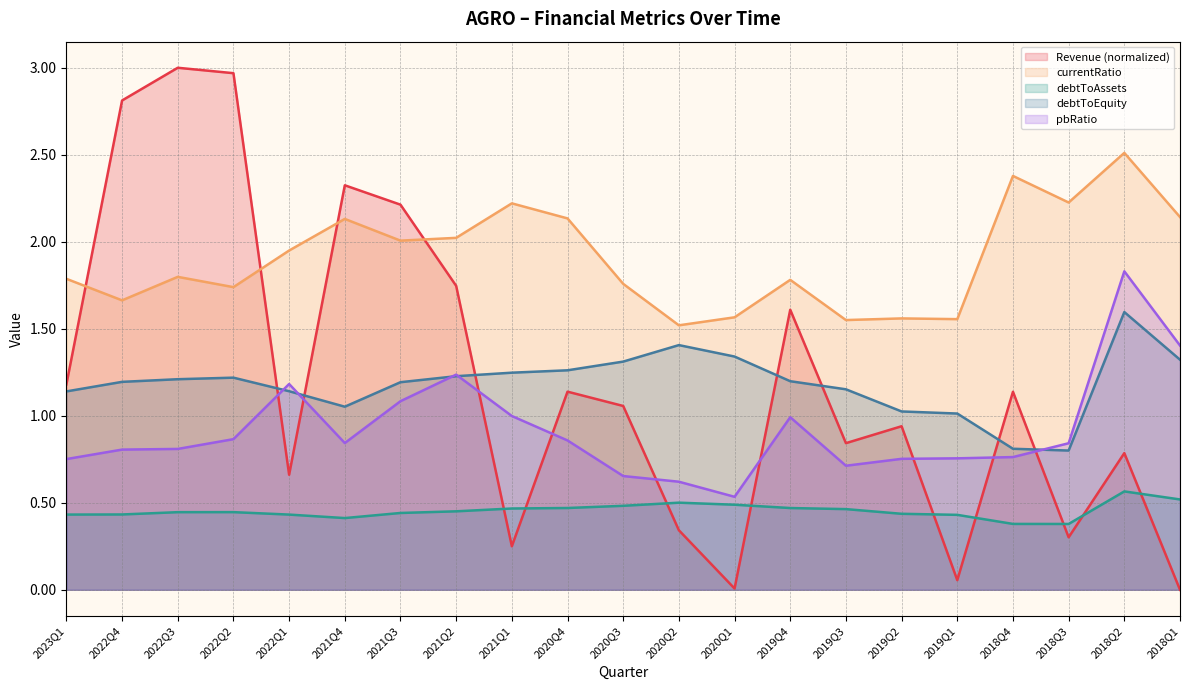

What is the label of the 15th point from the right?

2021Q3